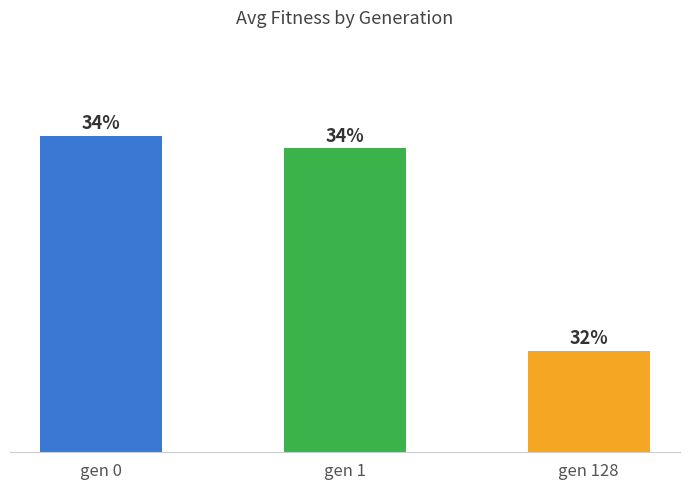

At which category does the chart reach its minimum across all series?

gen 128